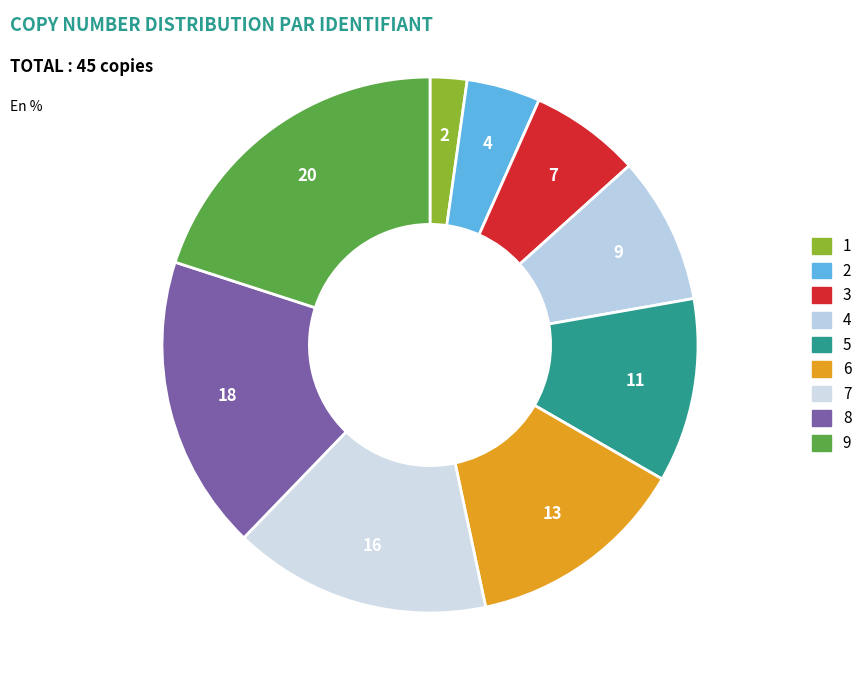

To the nearest percent, what is the combined percentage of 4 and 1?

11%